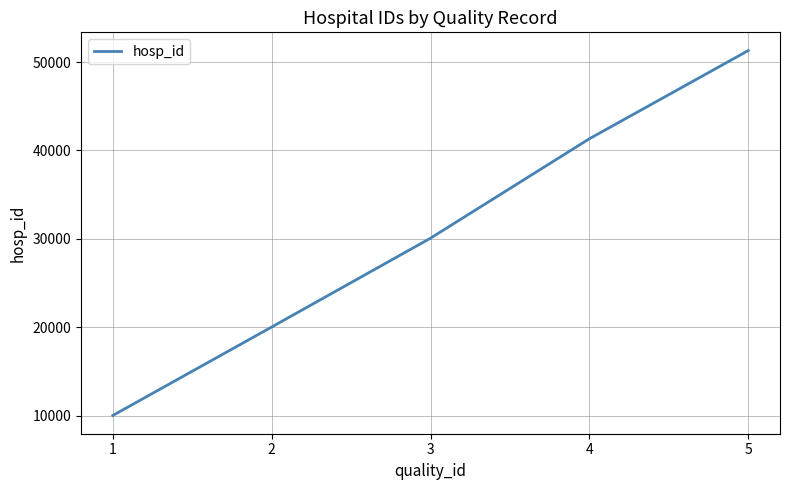

Reading left to right, list all the values displayed in this chart.

10005	20018	30074	41328	51310